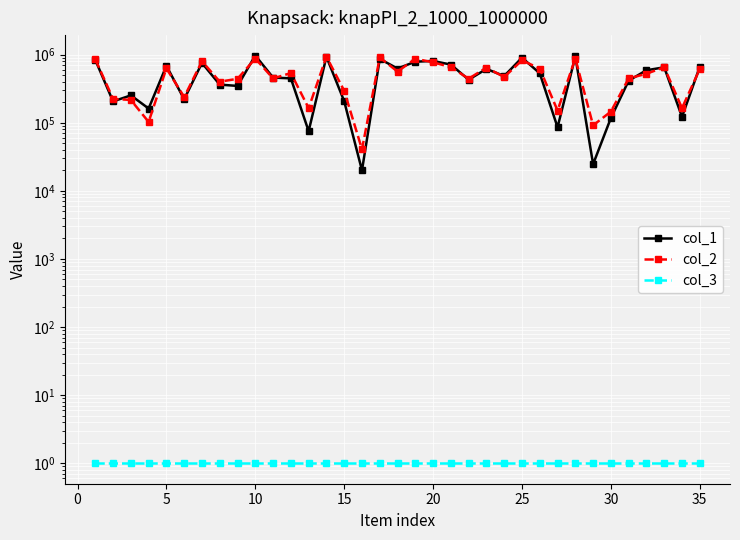

Which series changed the most between 5 and 15?

col_1